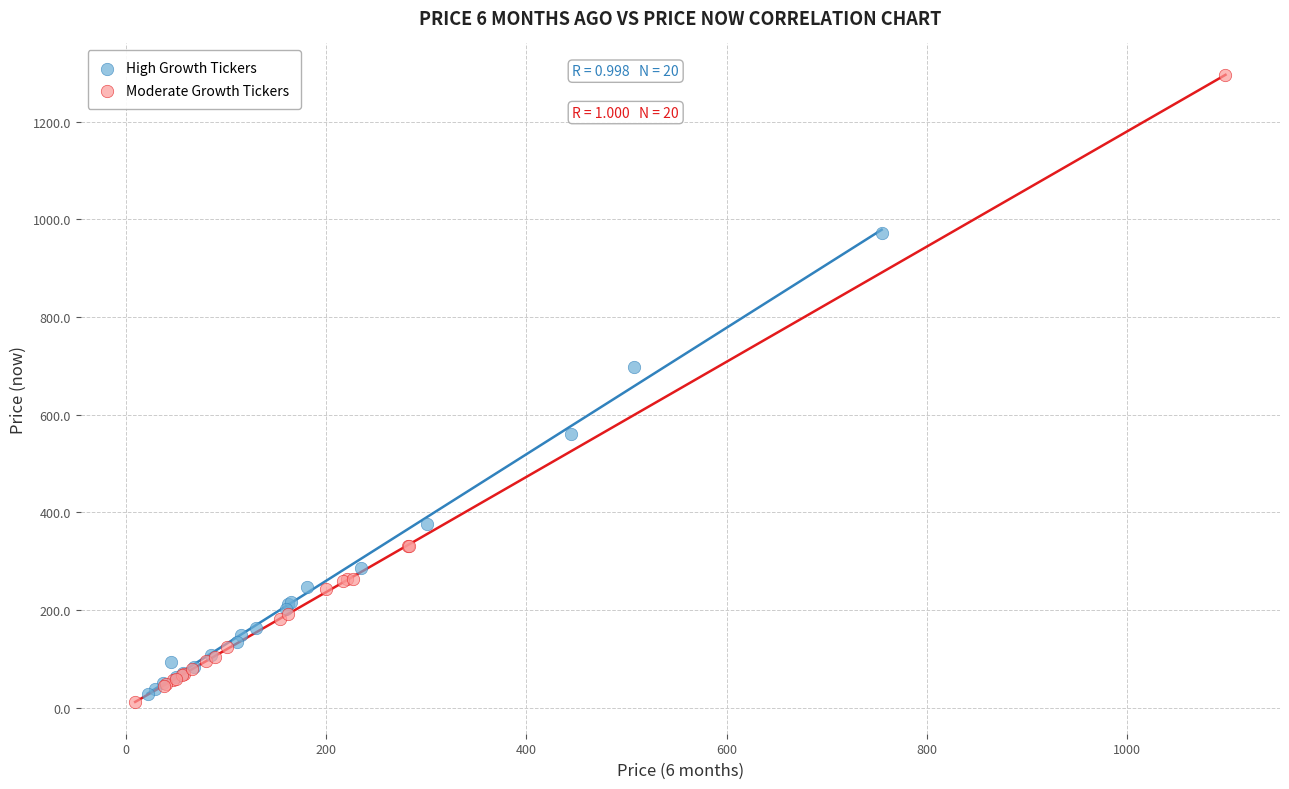

Which series reaches the maximum Y coordinate?

Moderate Growth Tickers